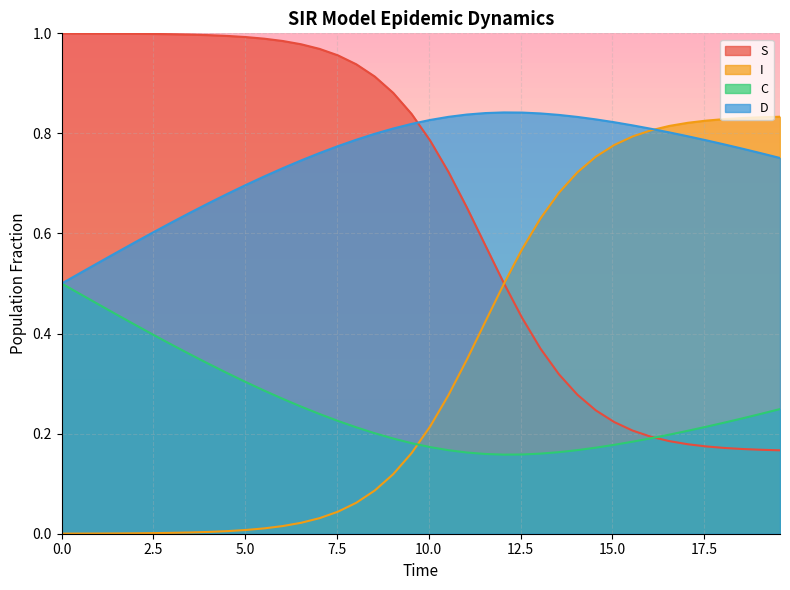

After their last crossing, which series has the higher values: S or D?

D